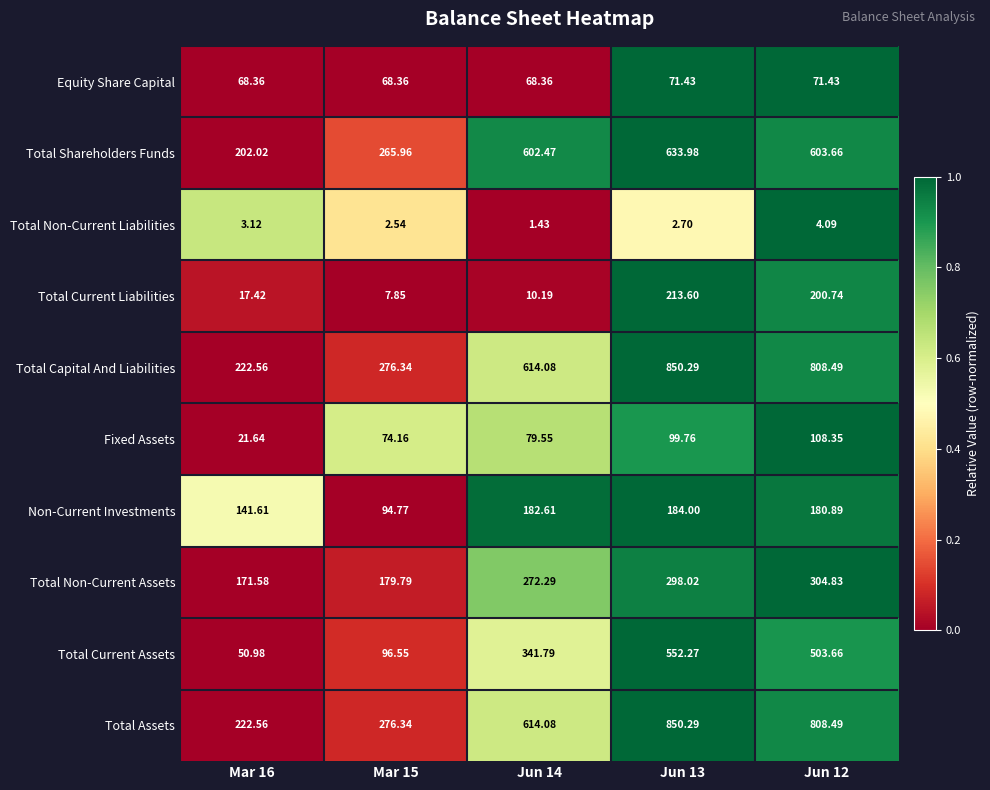

Is the value of Total Non-Current Assets at Jun 13 greater than the value of Total Current Assets at Jun 13?

No